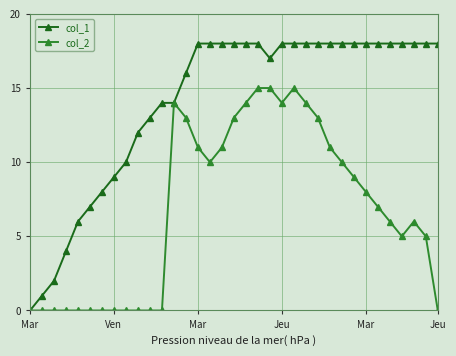

True or false: col_2 has more than 2 interior local peaks.

True